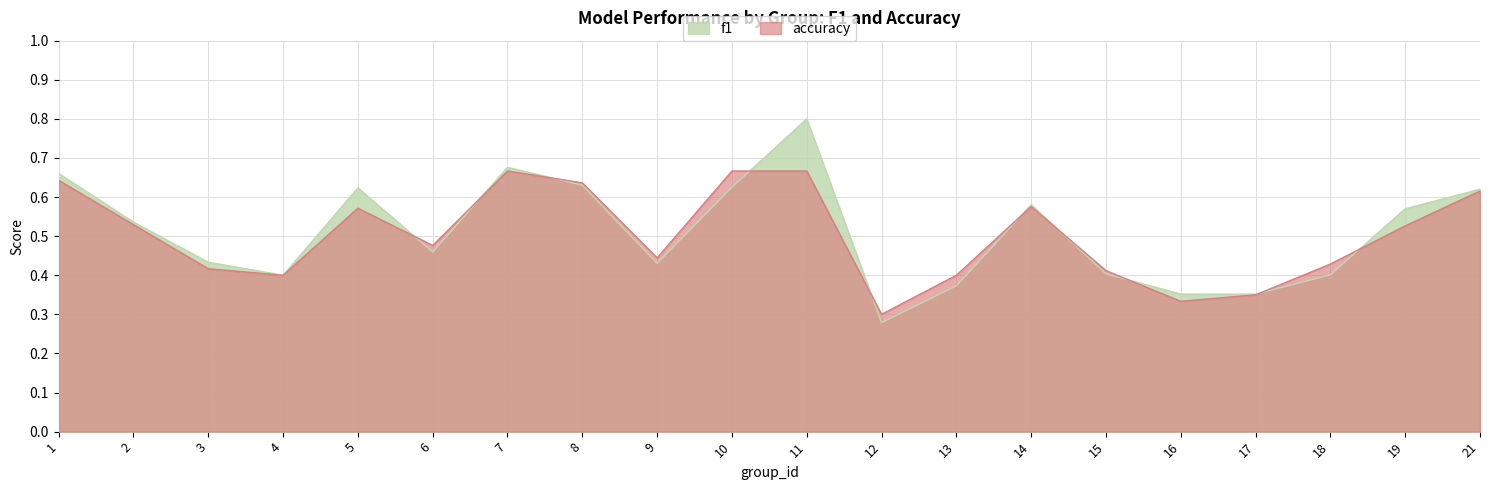

How many intersections are there between accuracy and f1?

10